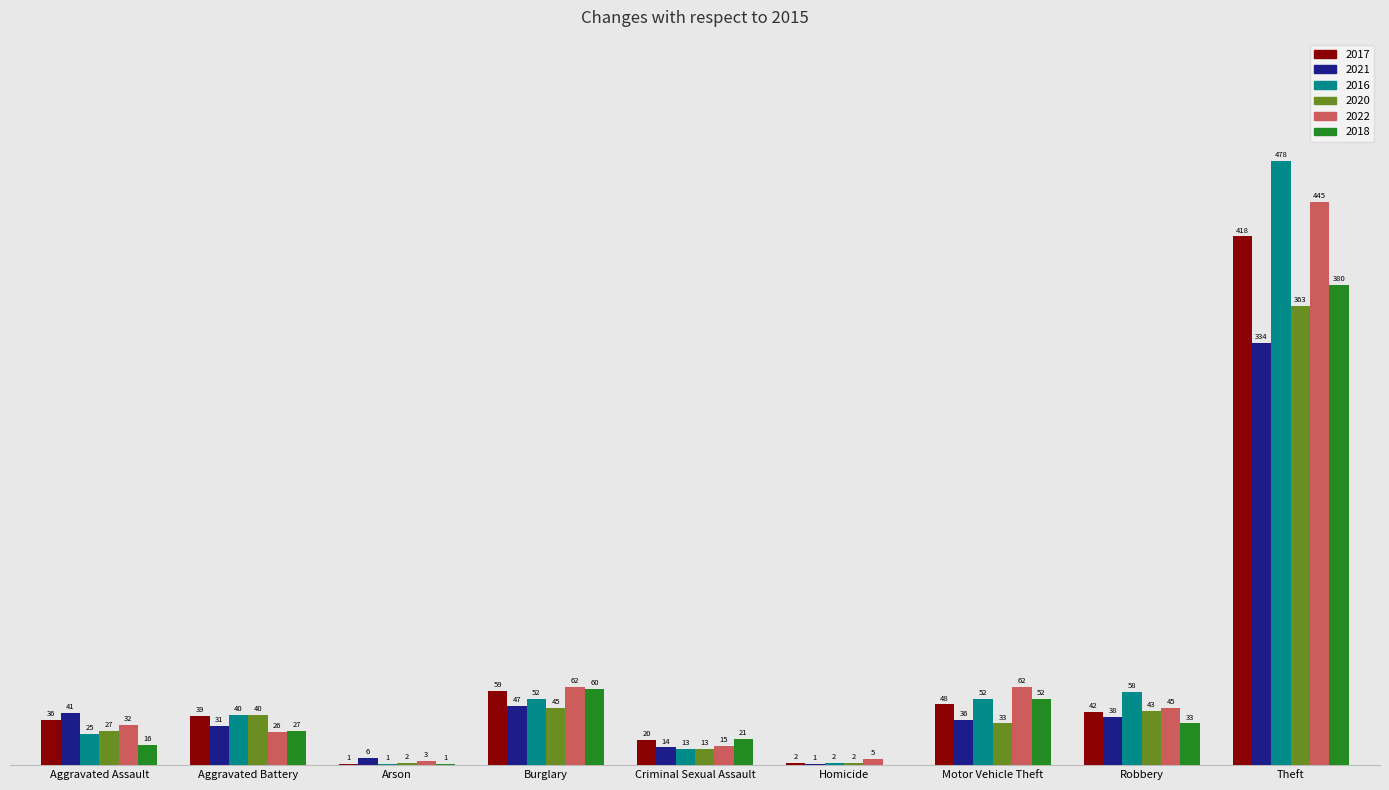

Is the value of 2021 at Burglary greater than the value of 2017 at Burglary?

No